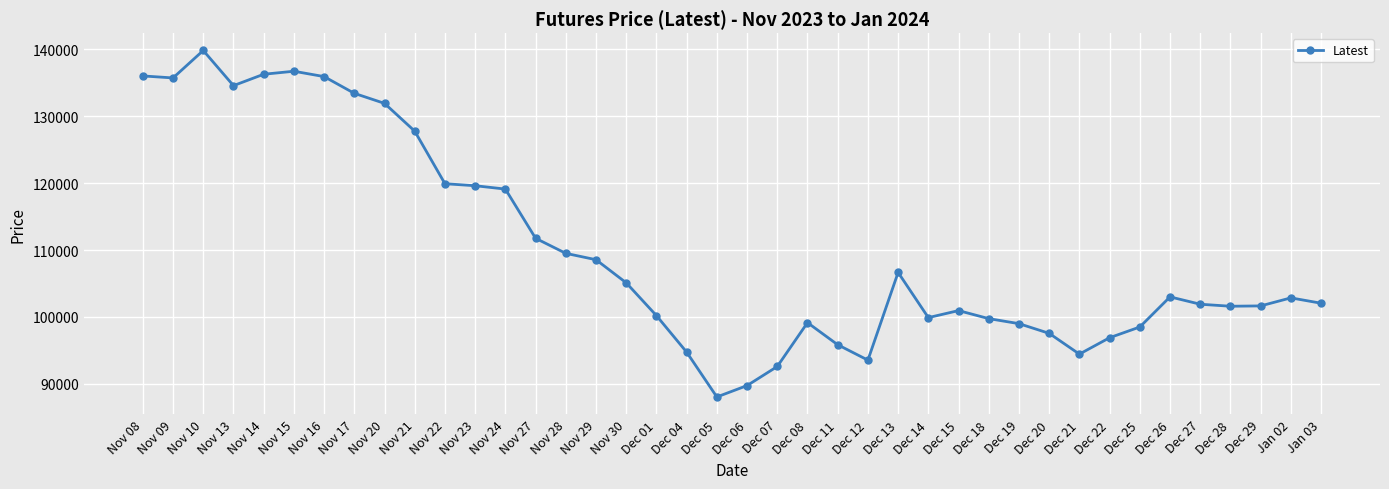

What position from the left is Dec 25?

34